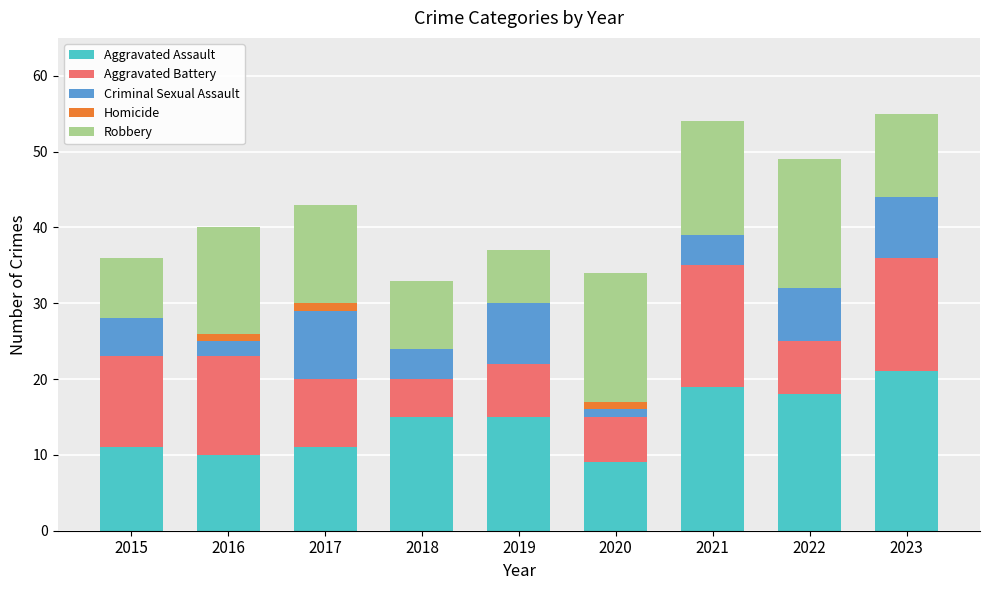

The value of Aggravated Assault at 2019 is 25. True or false?

False